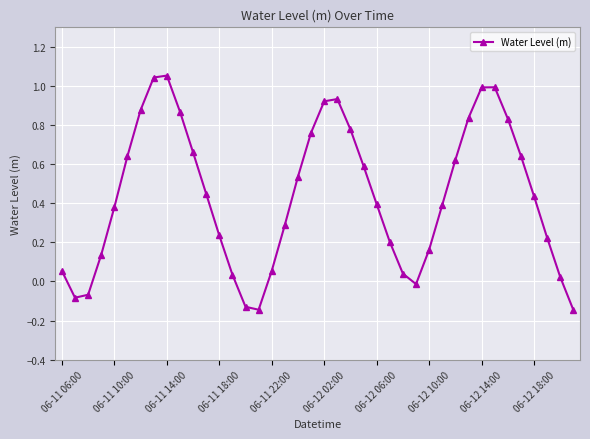

What is the sum of all values?

17.5